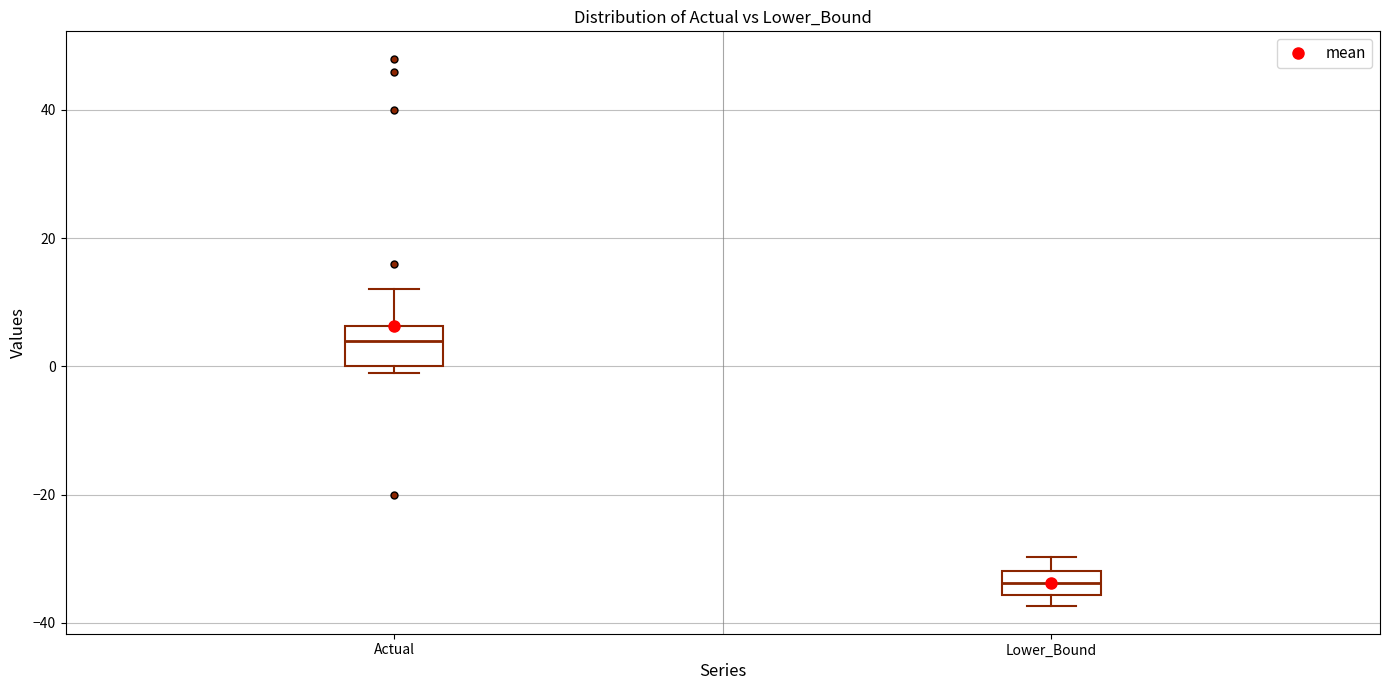

Which box is the tallest, from its lower edge to its upper edge?

Actual